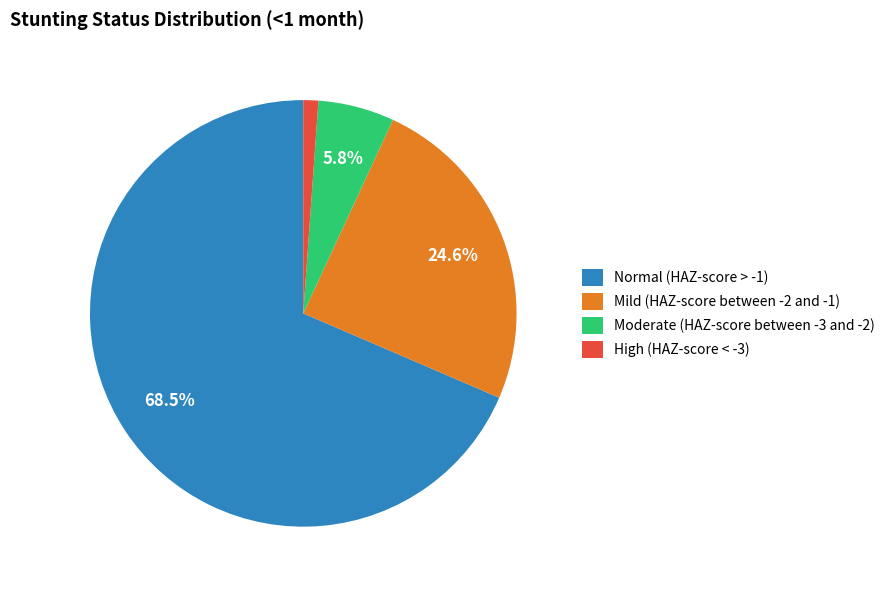

Which category accounts for the majority?

Normal (HAZ-score > -1)